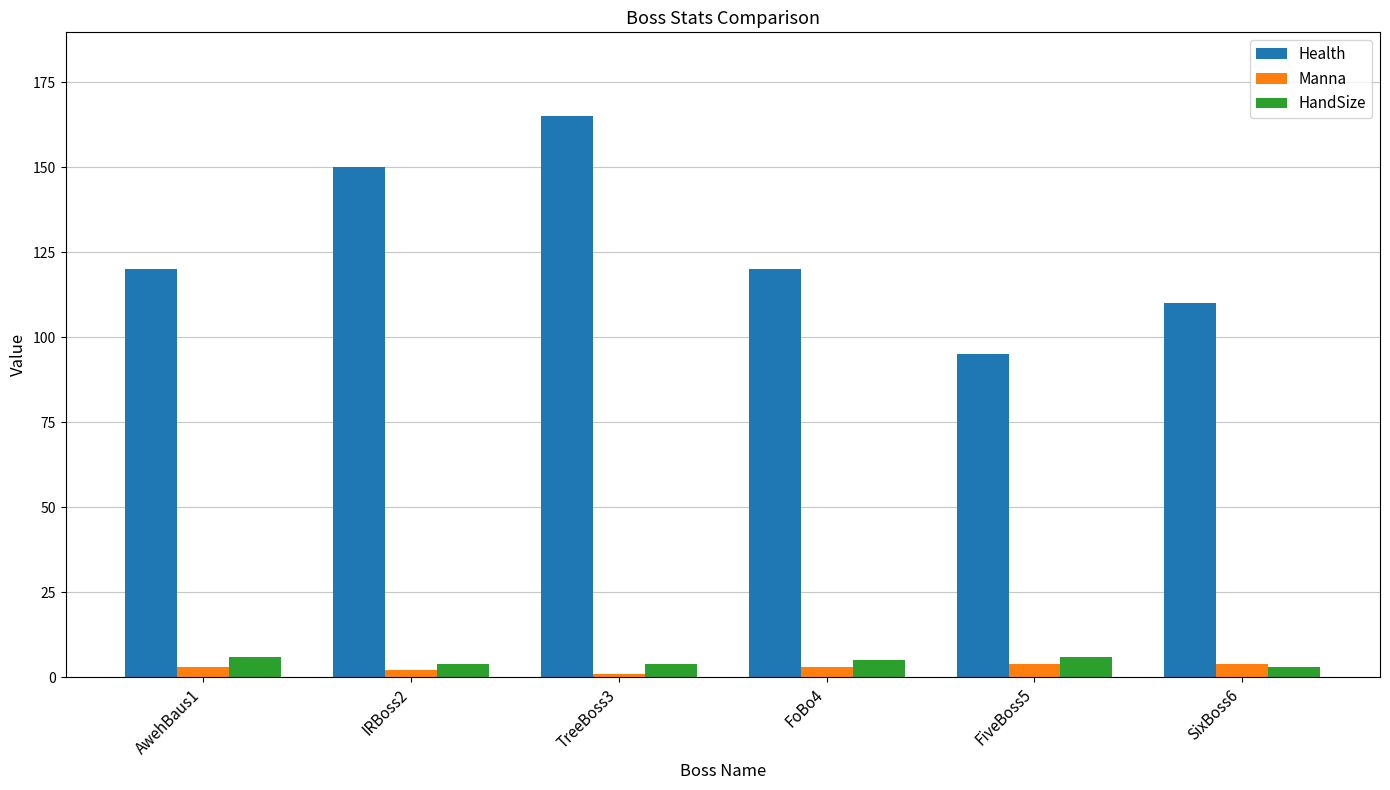

What is the sum of the HandSize values at TreeBoss3 and FiveBoss5?

10